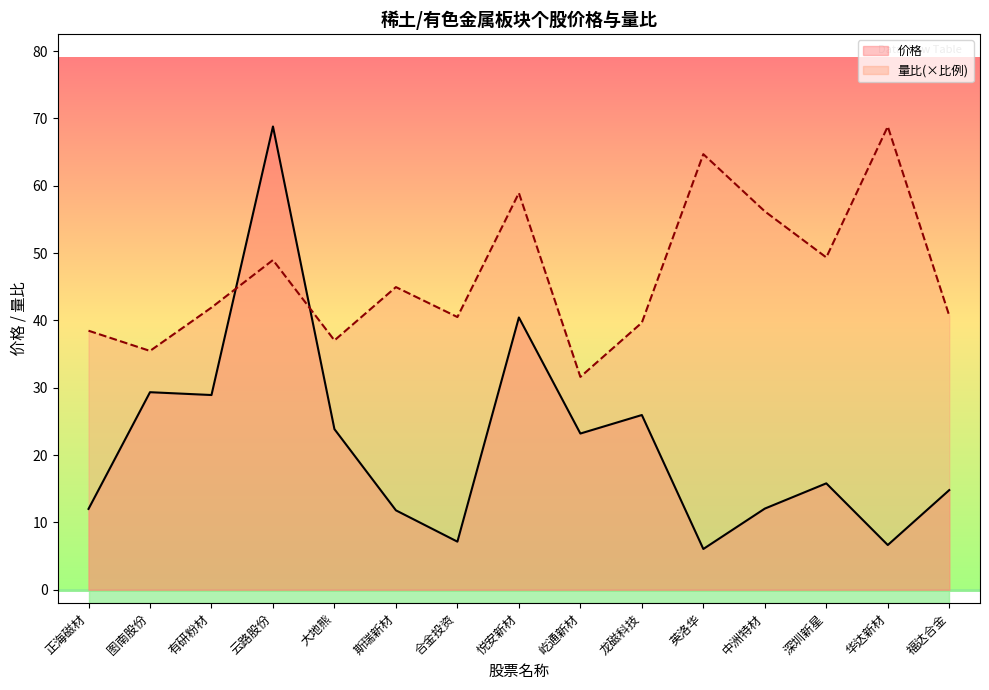

What is the label of the 2nd point from the right?

华达新材